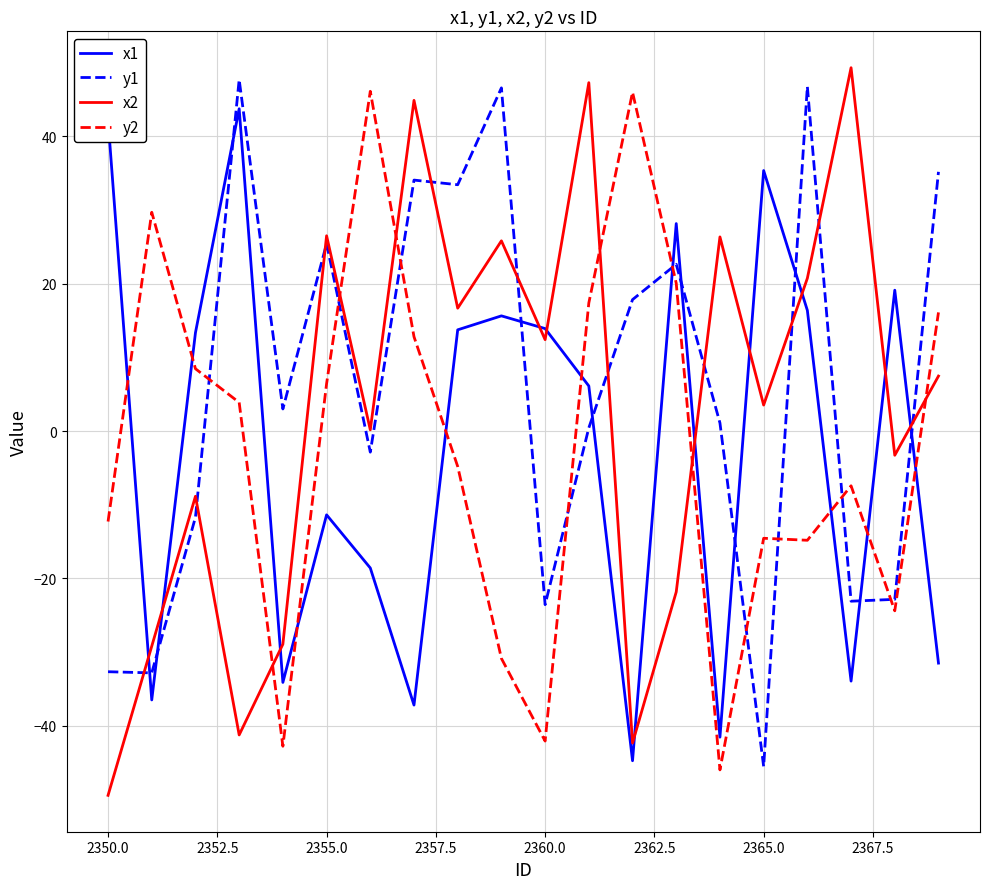

Which series ends up on top after the final intersection of x2 and y2?

y2